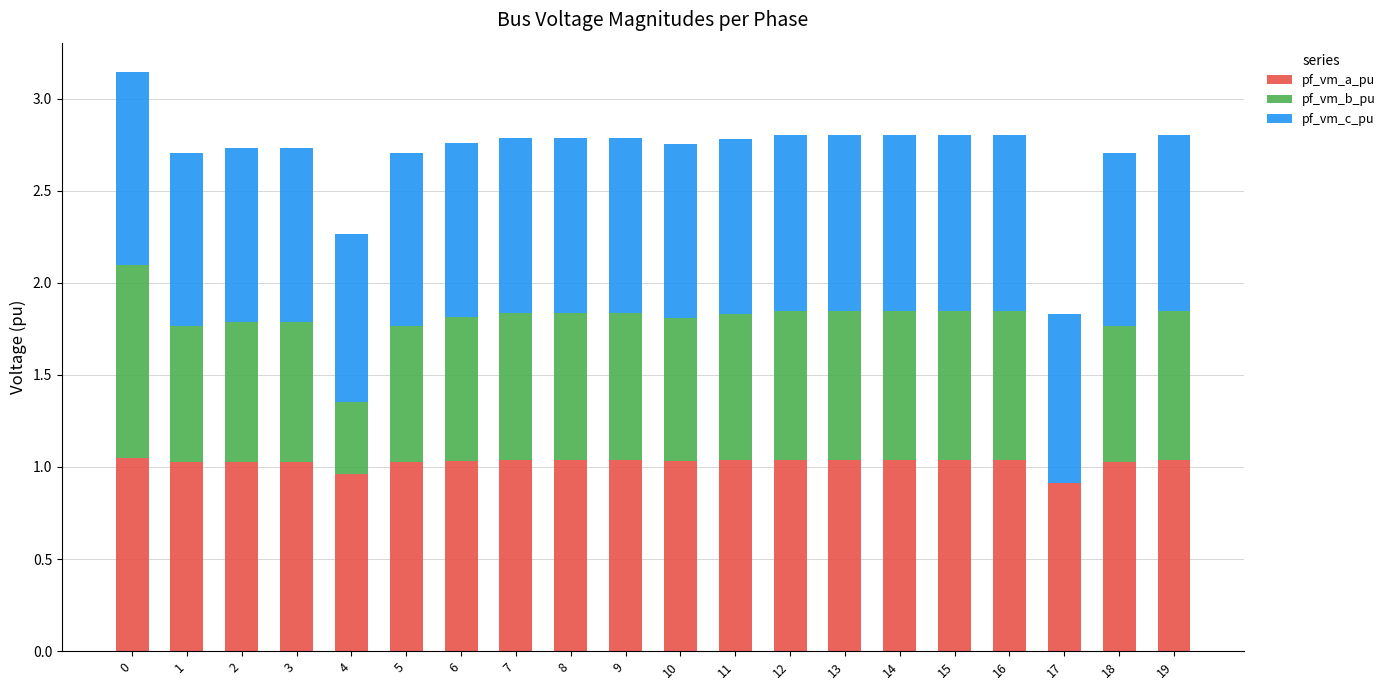

What is the sum of the pf_vm_a_pu values at 15 and 6?

2.1